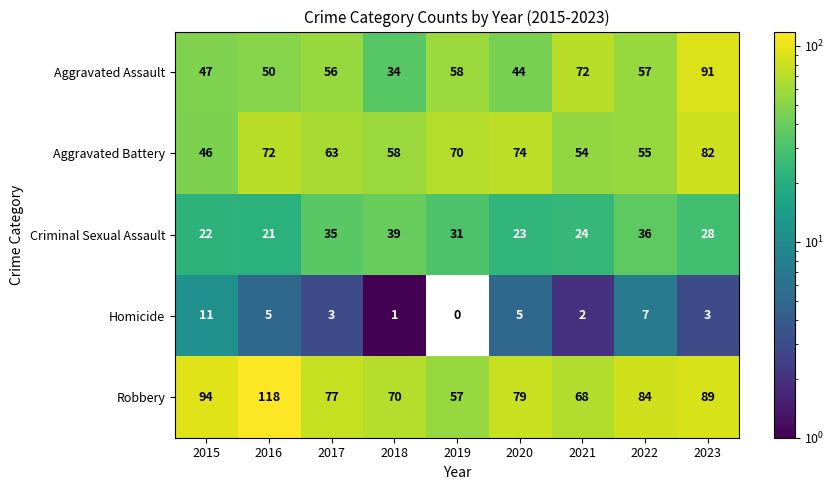

Which series has the widest spread of values?

Robbery